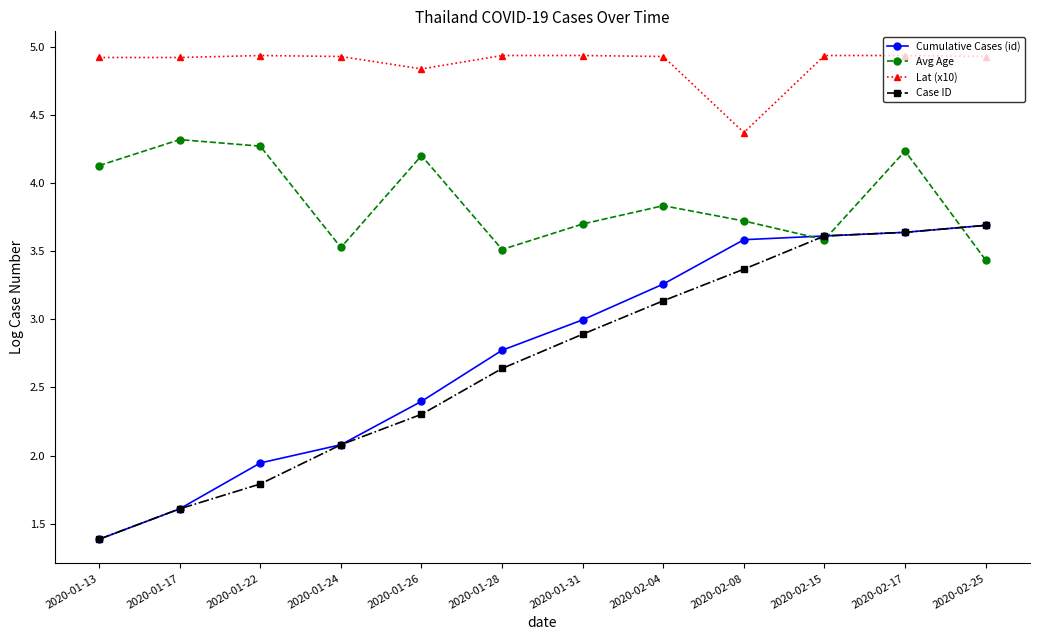

What is the spread (max minus min) of values at 2020-01-26?

2.5